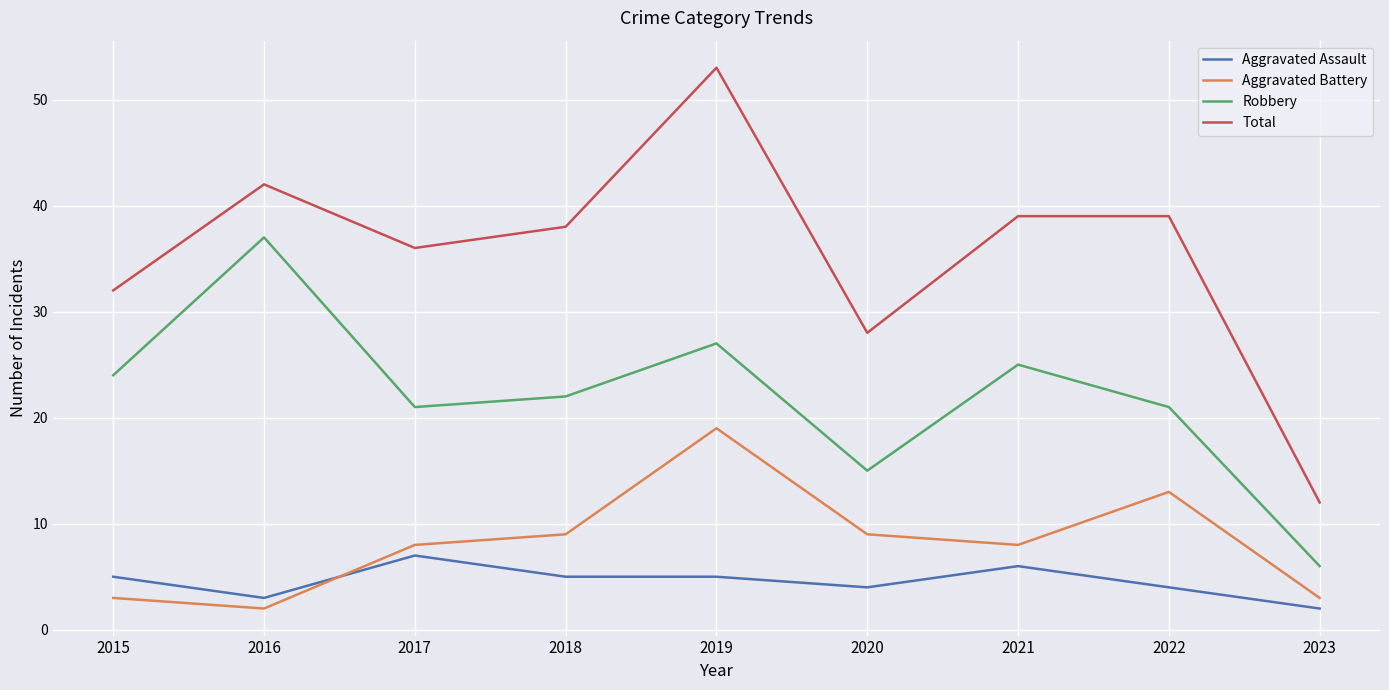

Which series has the widest spread of values?

Total